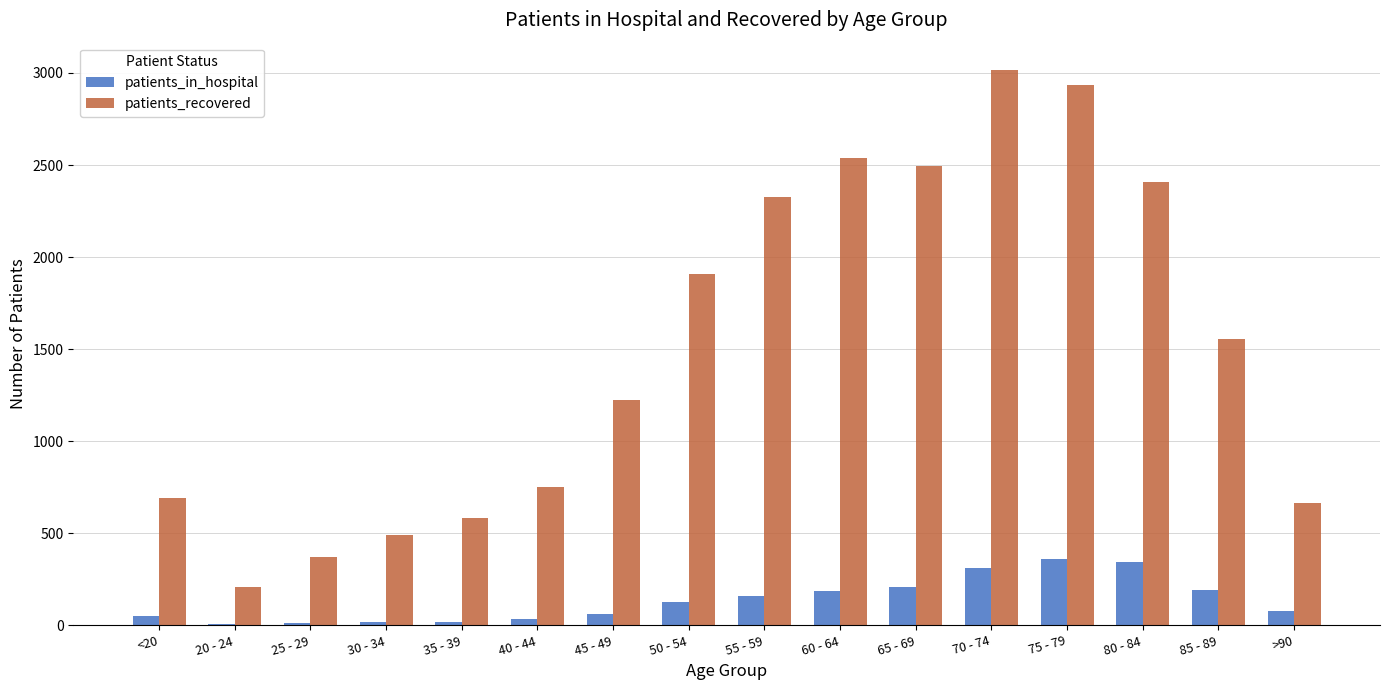

Is it true that patients_in_hospital equals 77 at >90?

True